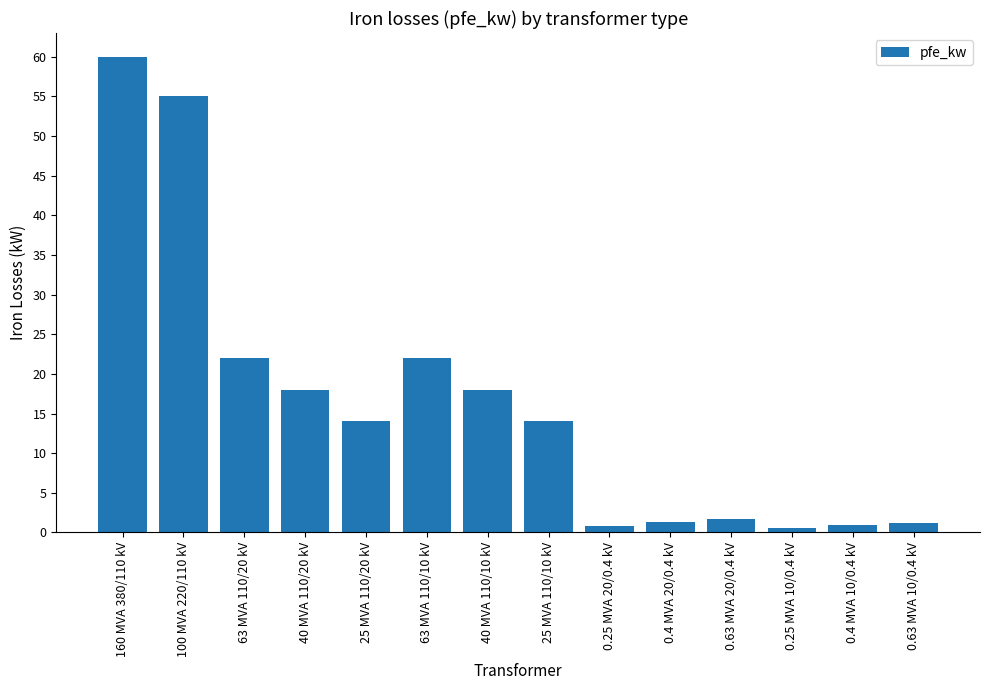

Approximately how many times larger is the value at 25 MVA 110/10 kV compared to 0.4 MVA 20/0.4 kV?

10.4